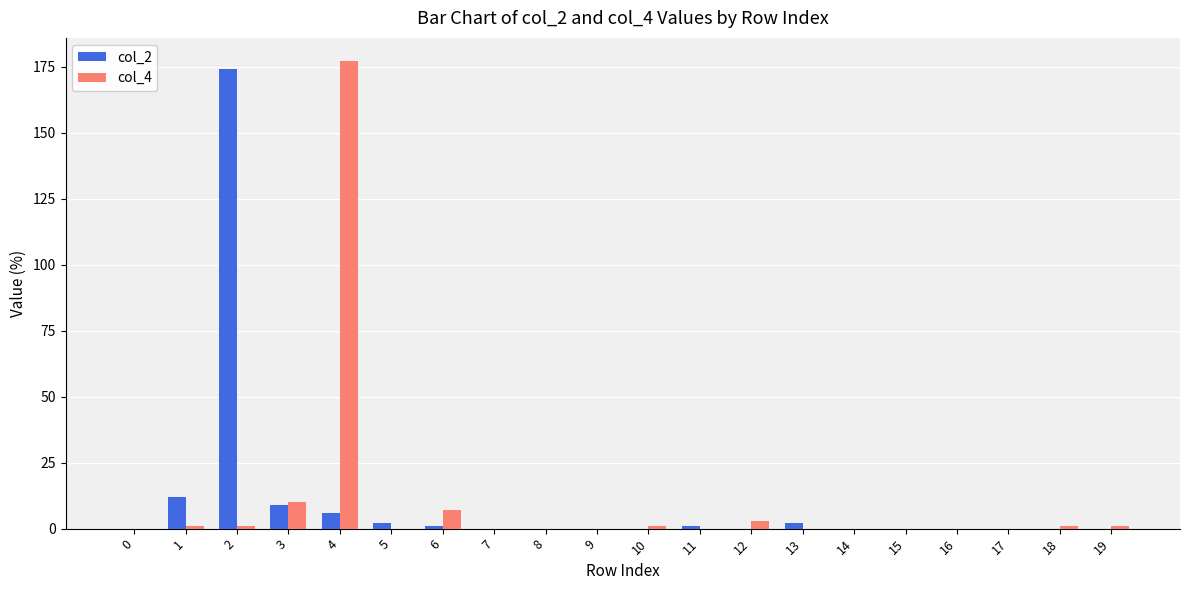

Does the chart contain stacked bars?

No